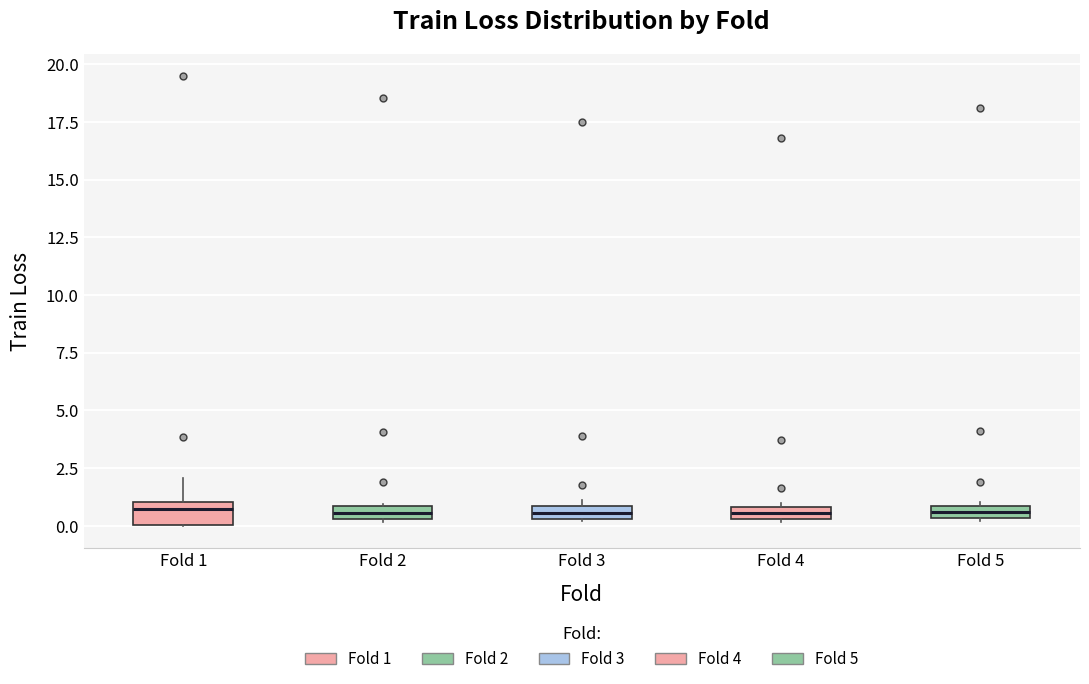

Where is the lower edge of the box for Fold 1 on the y-axis? The values are not printed on the chart, so give them approximately, as read against the axis.

0.0